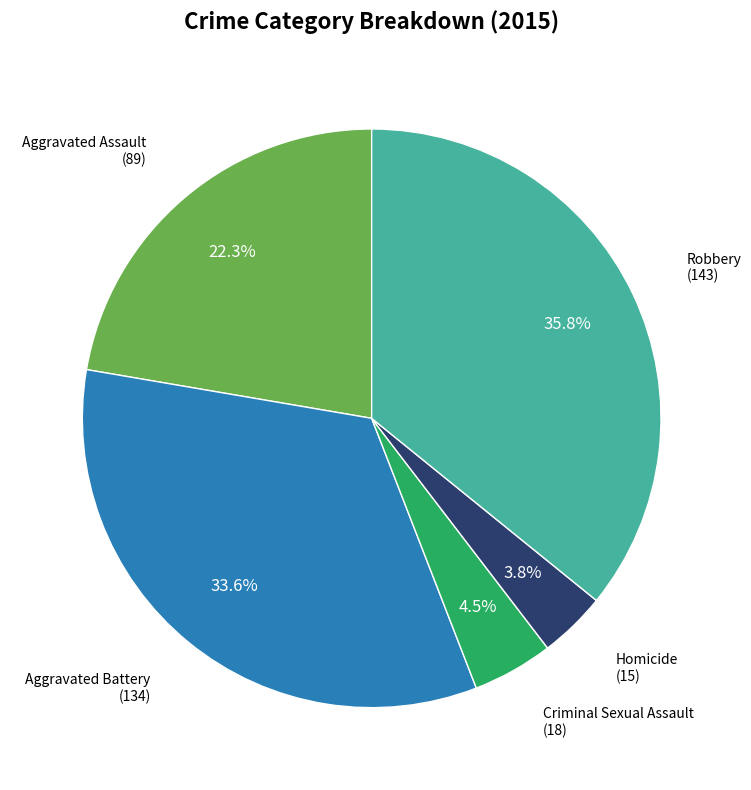

To the nearest percent, what is the difference between the Criminal Sexual Assault and Aggravated Battery slice percentages?

29%